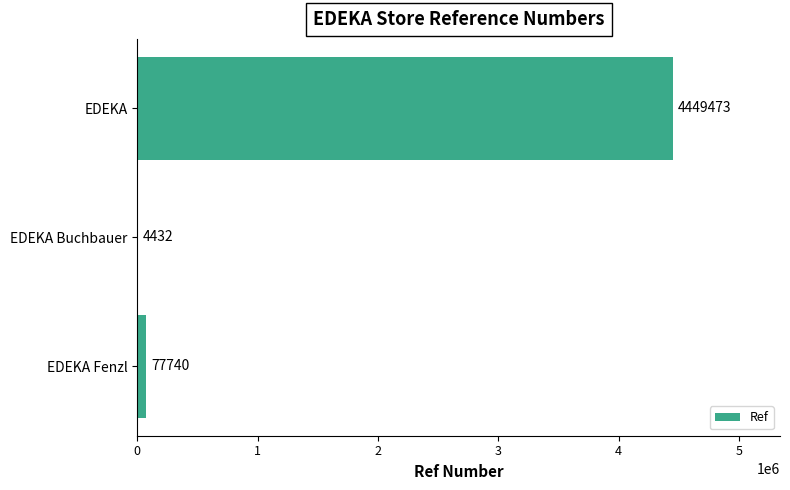

Between EDEKA and EDEKA Buchbauer, which is larger?

EDEKA